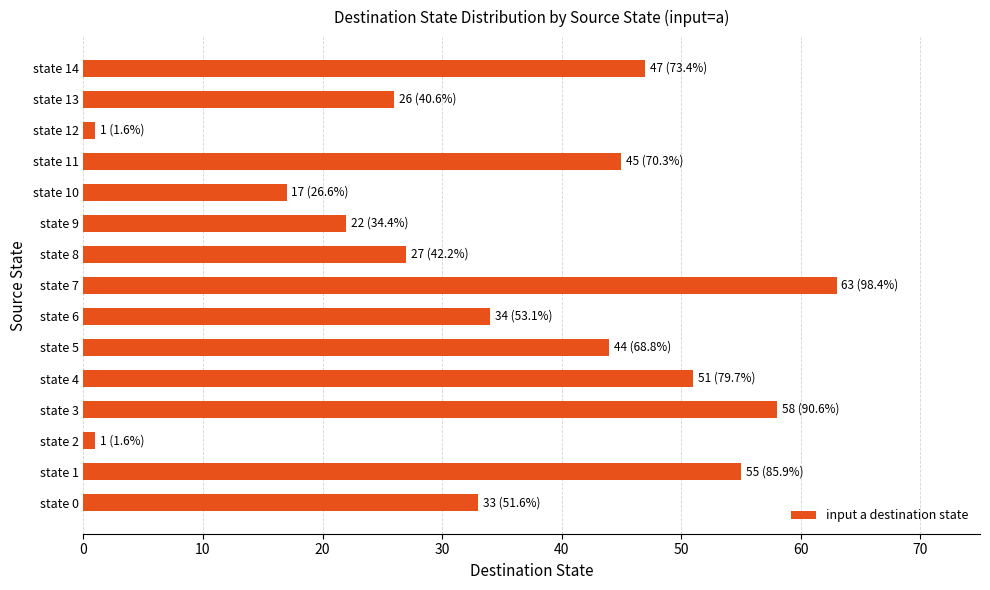

Reading top to bottom, what are all the values shown in this chart?

47	26	1	45	17	22	27	63	34	44	51	58	1	55	33